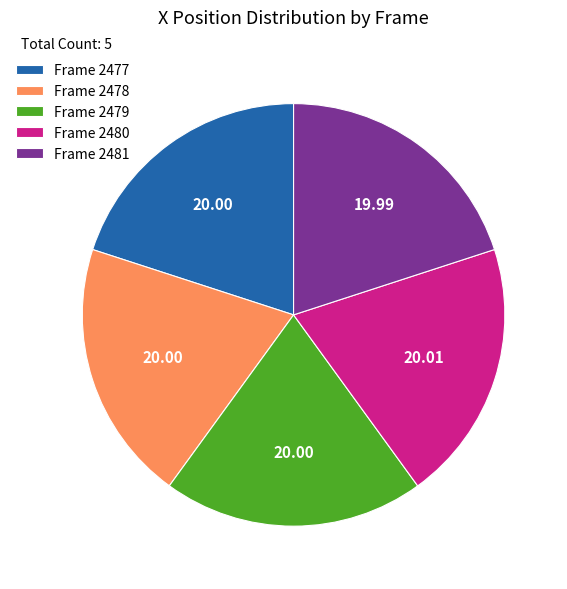

Does Frame 2481 account for over 50% of the chart?

No